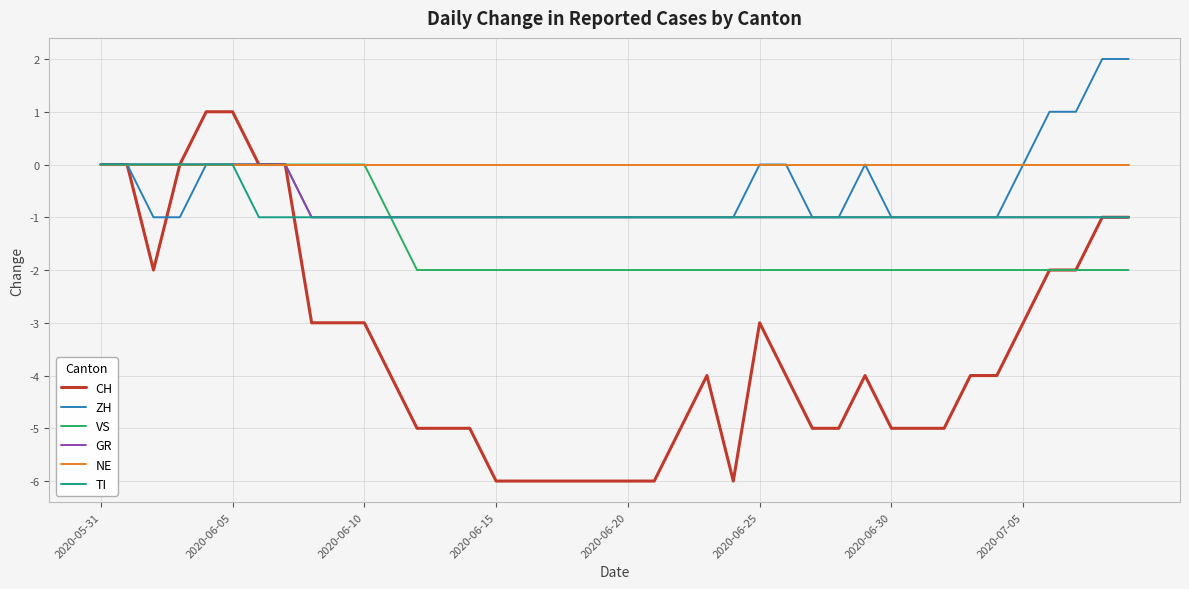

Which series has the largest total across all categories?

NE